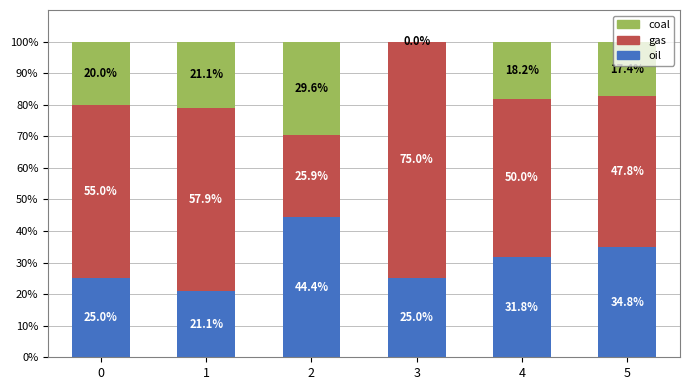

What is the difference between the oil values at 3 and 2?

19.4